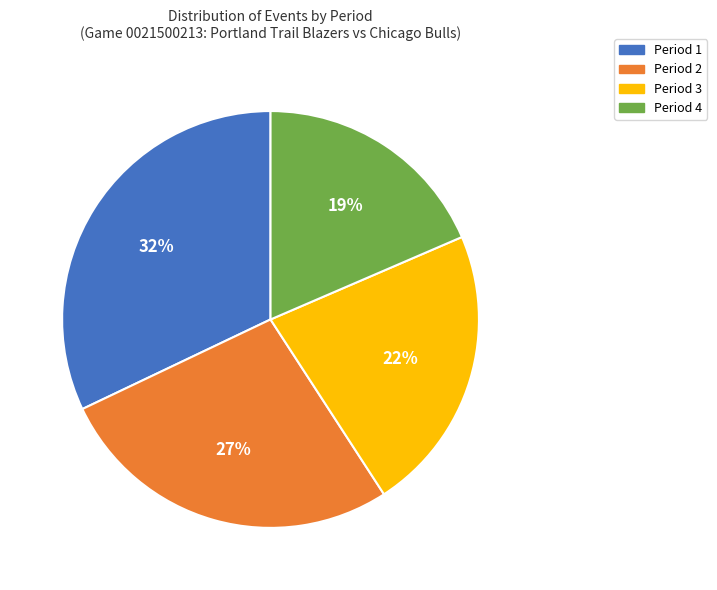

Is the sum of Period 3 and Period 4 greater than half?

No